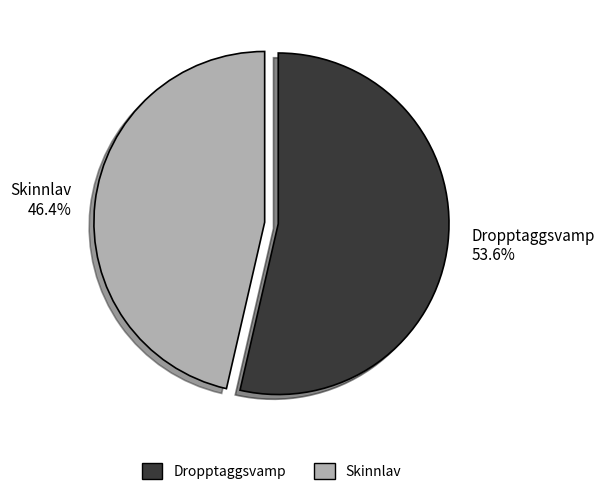

Count the number of slices in the pie.

2